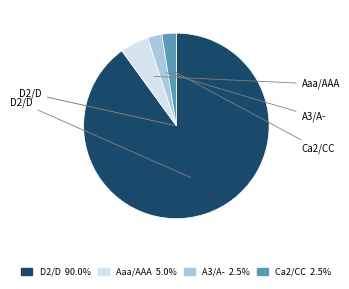

How many slices are in this pie chart?

4